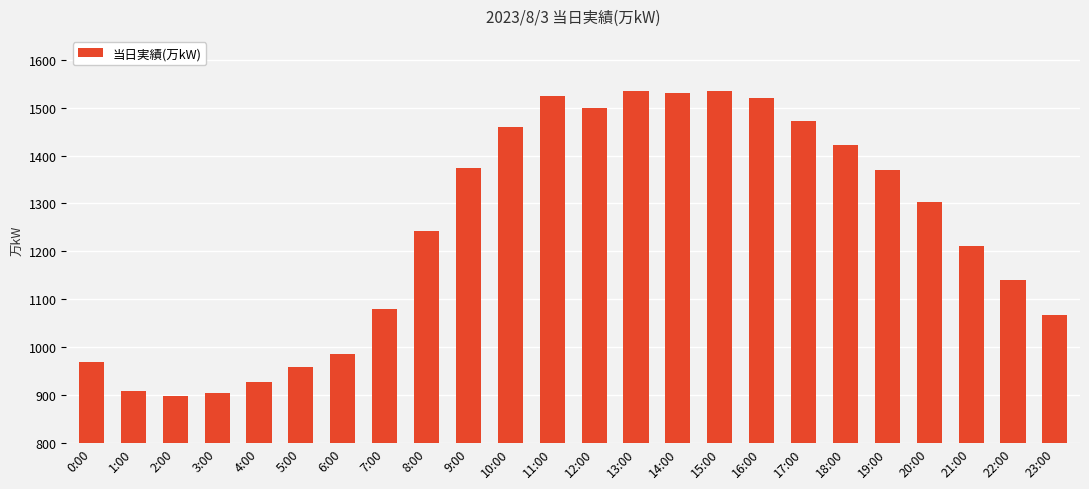

What is the value of the 1st bar from the left?

968